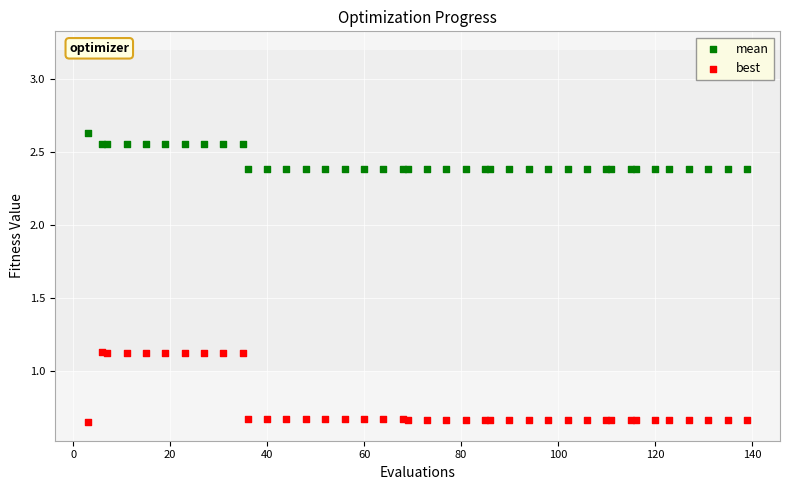

Which series contains the lowest Y value?

best